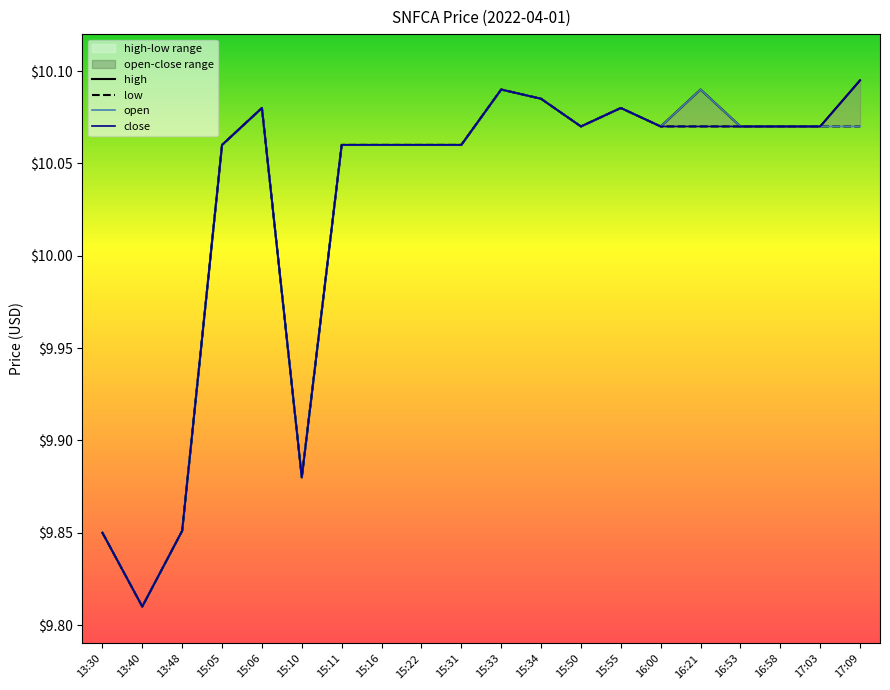

Reading left to right, list all the values displayed in this chart.

high: 13:30=9.8	13:40=9.8	13:48=9.9	15:05=10.1	15:06=10.1	15:10=9.9	15:11=10.1	15:16=10.1	15:22=10.1	15:31=10.1	15:33=10.1	15:34=10.1	15:50=10.1	15:55=10.1	16:00=10.1	16:21=10.1	16:53=10.1	16:58=10.1	17:03=10.1	17:09=10.1
low: 13:30=9.8	13:40=9.8	13:48=9.9	15:05=10.1	15:06=10.1	15:10=9.9	15:11=10.1	15:16=10.1	15:22=10.1	15:31=10.1	15:33=10.1	15:34=10.1	15:50=10.1	15:55=10.1	16:00=10.1	16:21=10.1	16:53=10.1	16:58=10.1	17:03=10.1	17:09=10.1
open: 13:30=9.8	13:40=9.8	13:48=9.9	15:05=10.1	15:06=10.1	15:10=9.9	15:11=10.1	15:16=10.1	15:22=10.1	15:31=10.1	15:33=10.1	15:34=10.1	15:50=10.1	15:55=10.1	16:00=10.1	16:21=10.1	16:53=10.1	16:58=10.1	17:03=10.1	17:09=10.1
close: 13:30=9.8	13:40=9.8	13:48=9.9	15:05=10.1	15:06=10.1	15:10=9.9	15:11=10.1	15:16=10.1	15:22=10.1	15:31=10.1	15:33=10.1	15:34=10.1	15:50=10.1	15:55=10.1	16:00=10.1	16:21=10.1	16:53=10.1	16:58=10.1	17:03=10.1	17:09=10.1